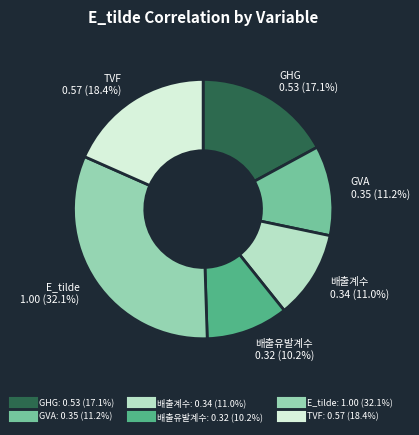

Does TVF account for over 50% of the chart?

No